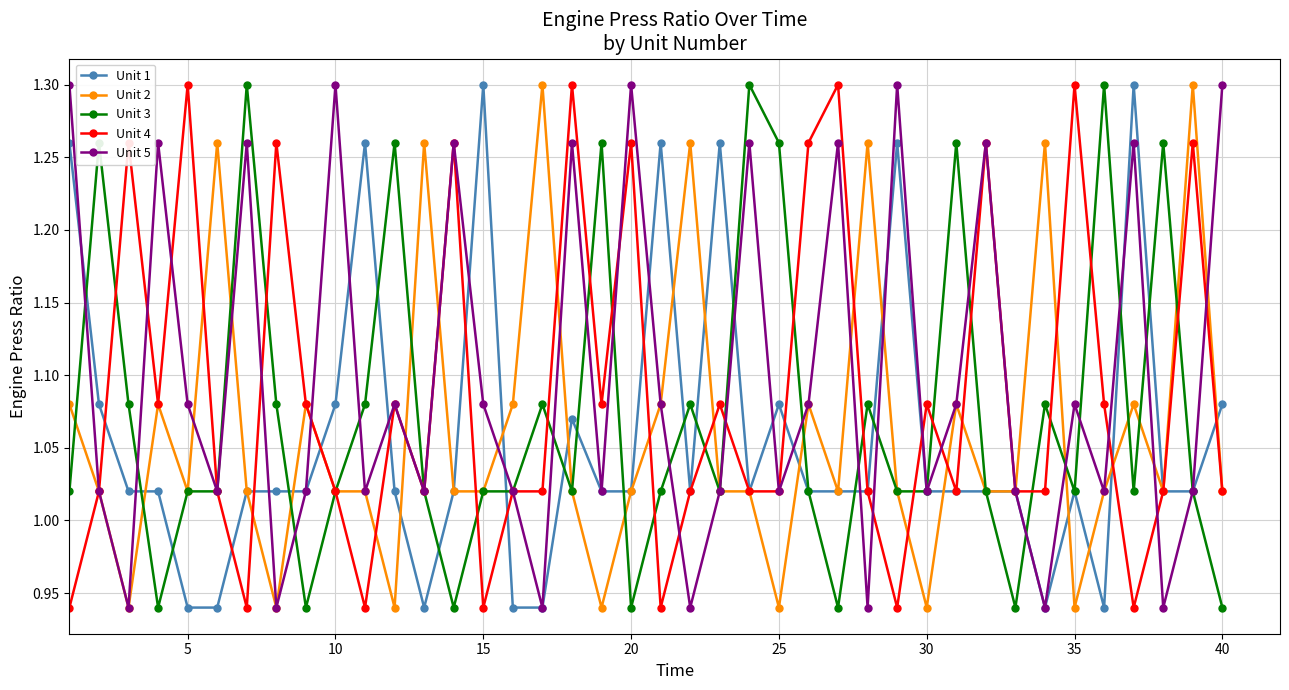

True or false: Unit 4 has more than 1 interior local peaks.

True